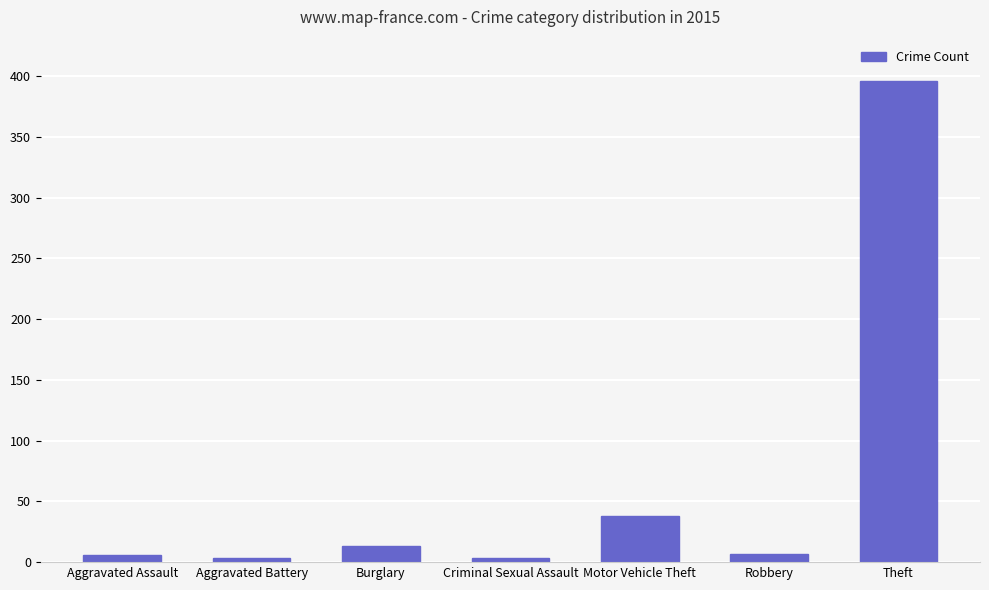

True or false: the data shows 11 at Motor Vehicle Theft.

False